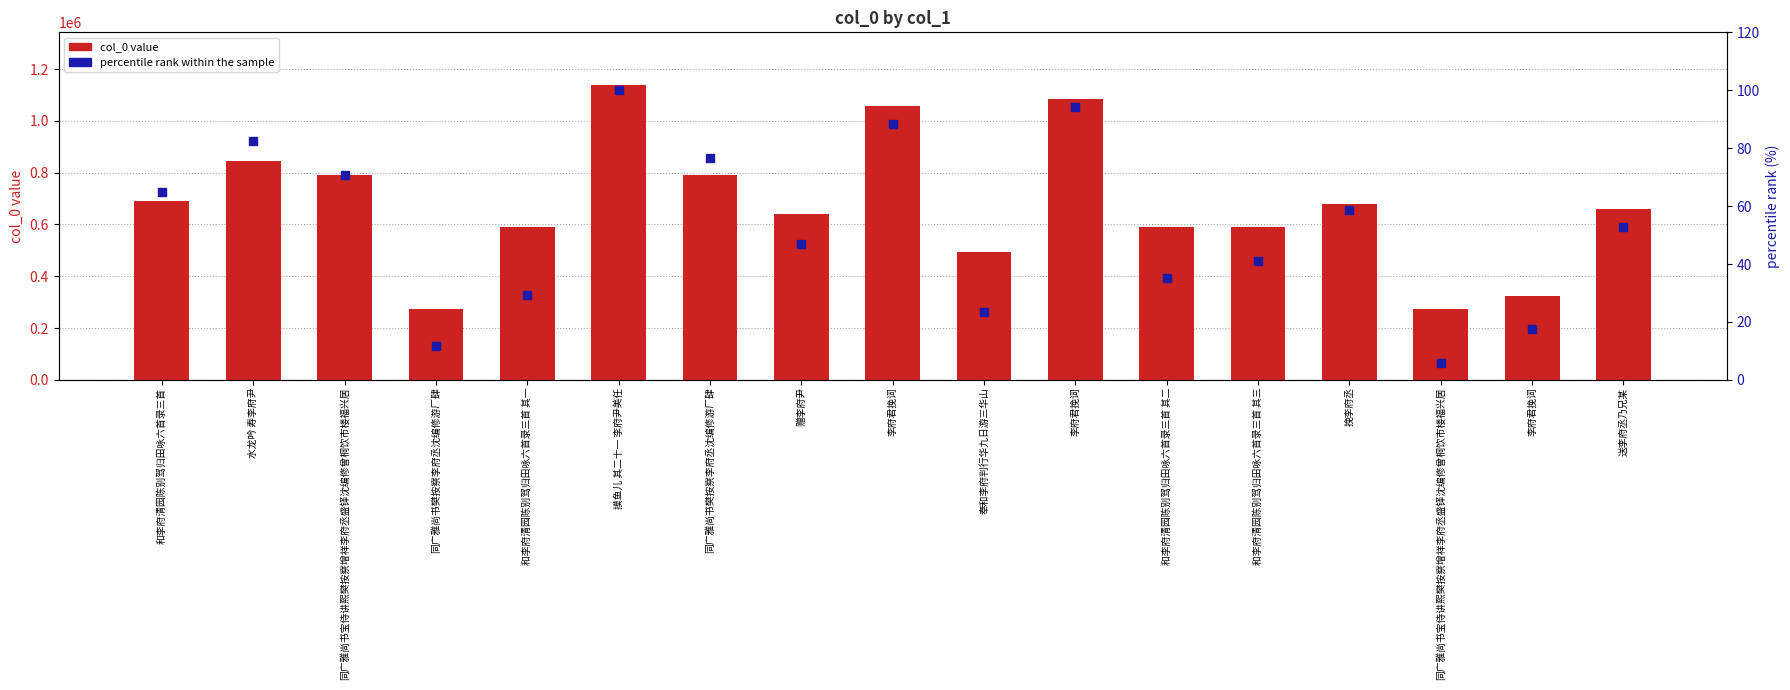

What is the total value across all series at 和李府清园陈别驾归田咏六首录三首 其二?

590589.3